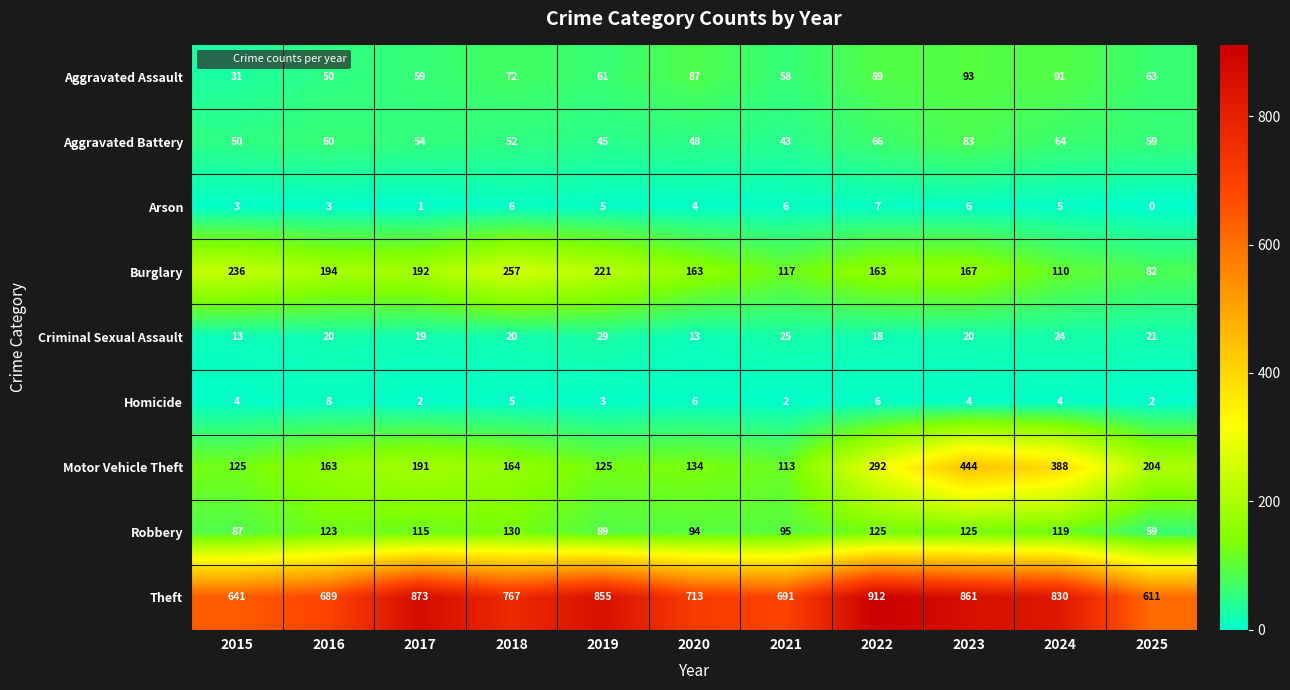

At which category does the chart reach its minimum across all series?

2025